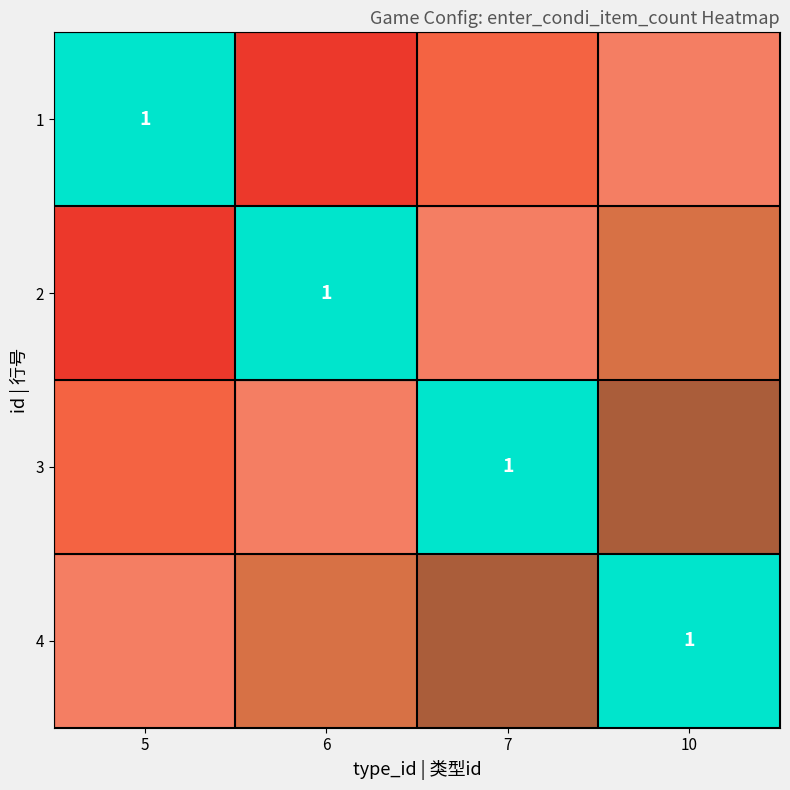

At how many categories does at least one series exceed 0?

4